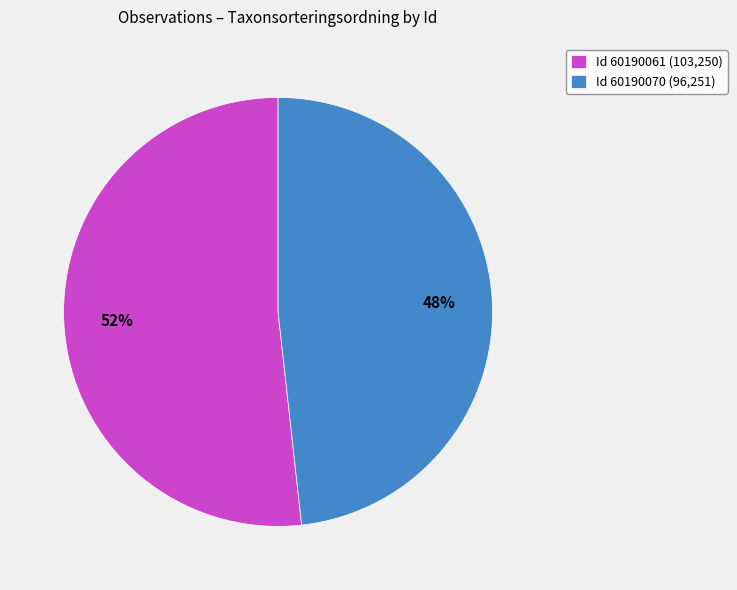

Is the sum of Id 60190070 (96,251) and Id 60190061 (103,250) greater than half?

Yes